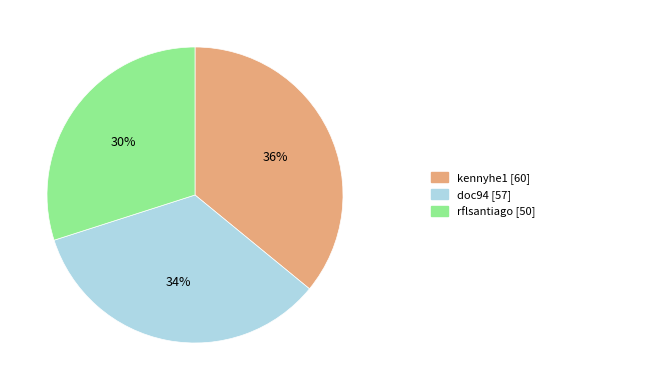

To the nearest percent, what is the average slice percentage?

33%